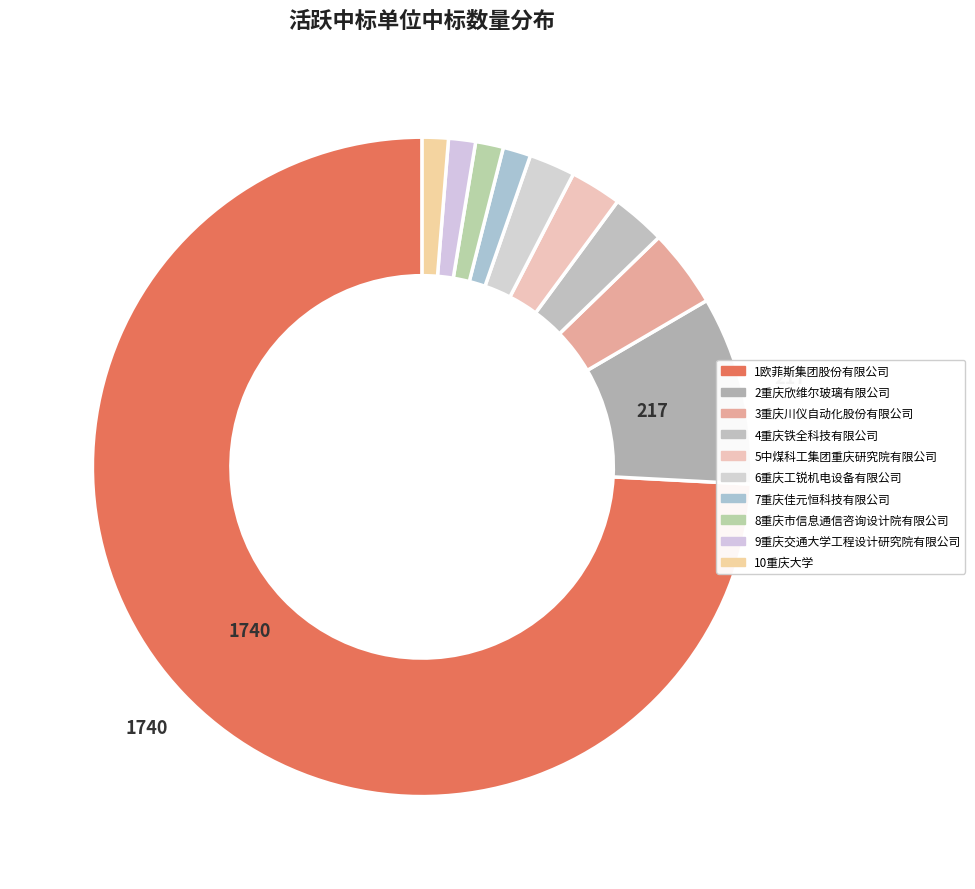

How many segments does this pie chart have?

10